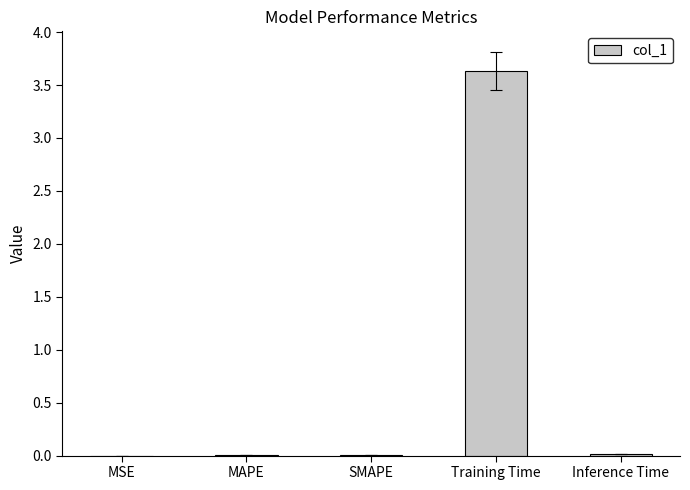

What is the sum of all values?

3.7